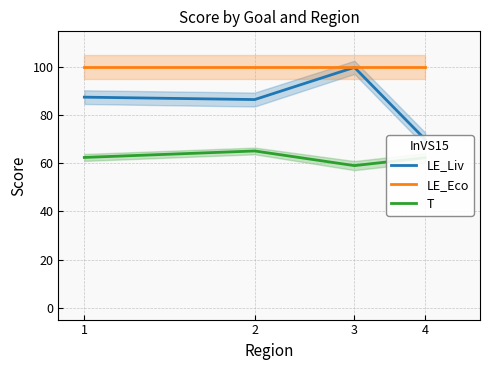

Reading right to left, extract all data points from this chart.

LE_Liv: 4=70.0	3=100.0	2=86.6	1=87.6
LE_Eco: 4=100.0	3=100.0	2=100.0	1=100.0
T: 4=62.4	3=59.1	2=65.2	1=62.5